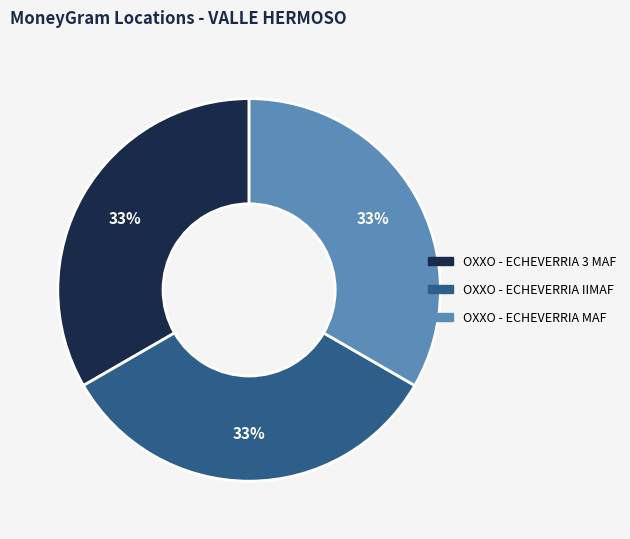

To the nearest percent, what is the average slice percentage?

33%